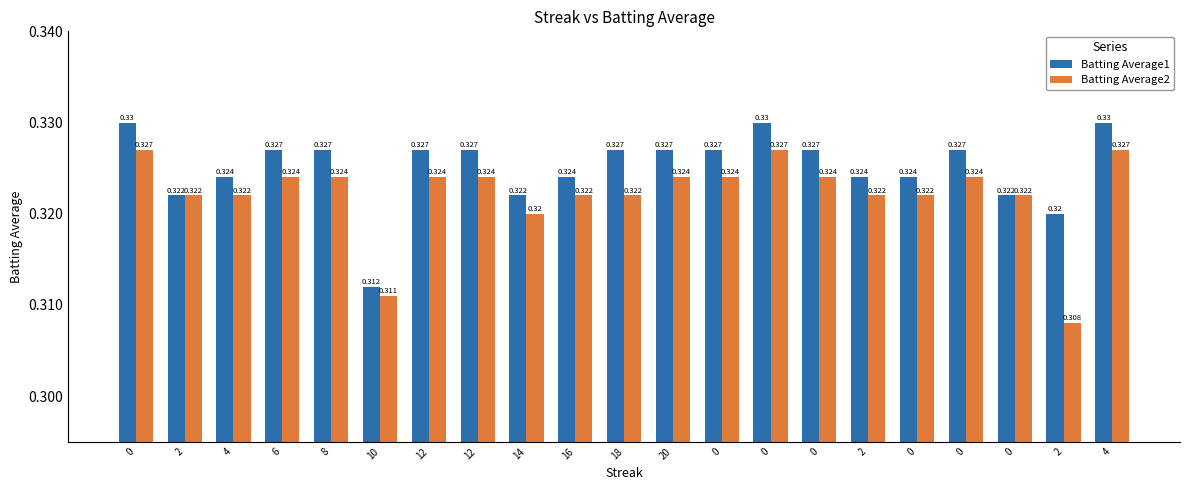

Which label corresponds to the smallest value in the chart?

2